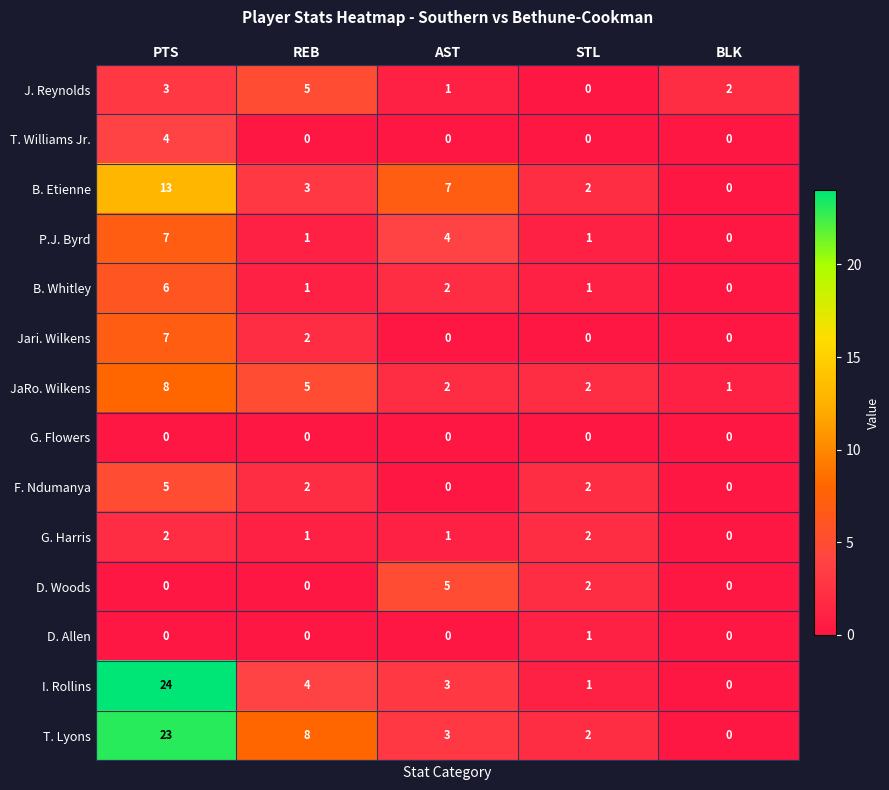

What is the sum of the B. Whitley values at AST and REB?

3